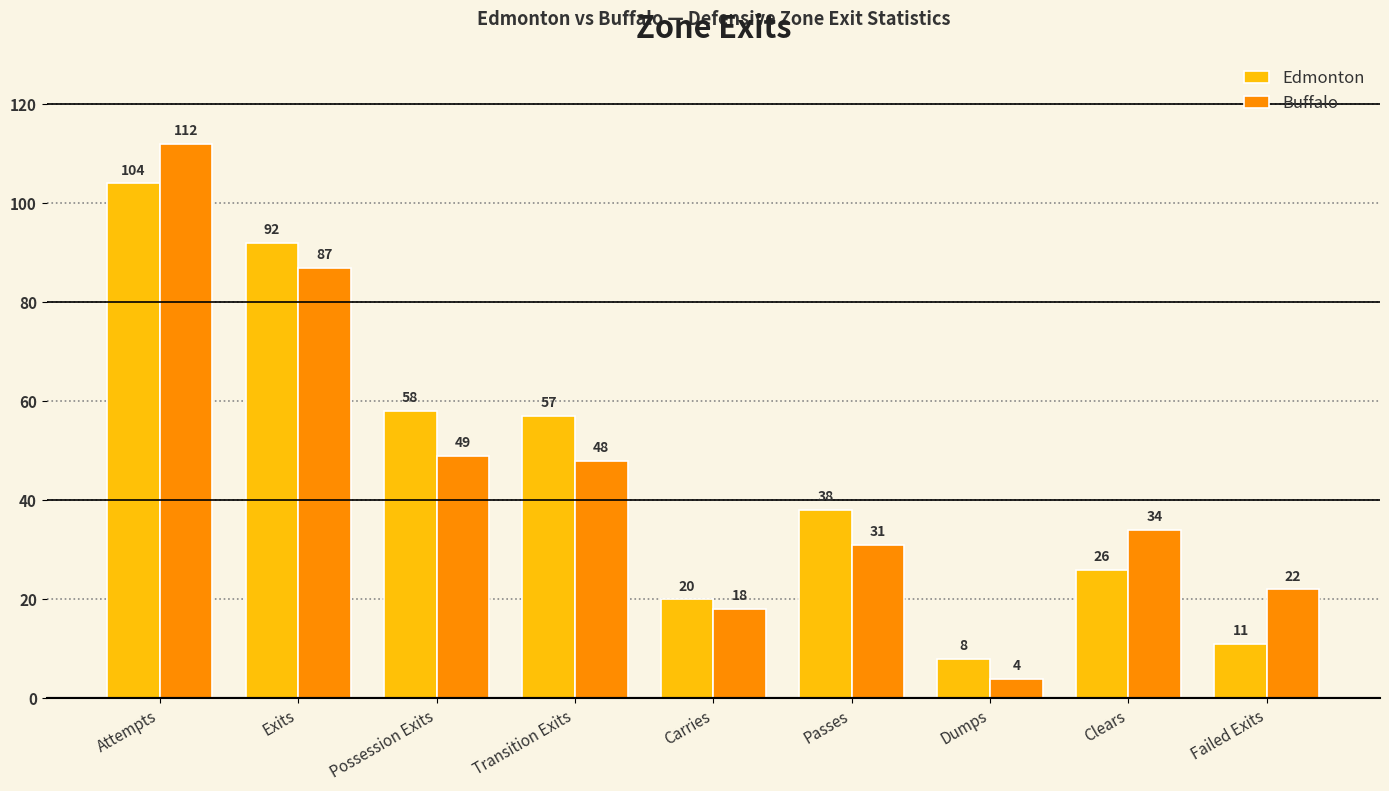

At which label does Buffalo reach its peak?

Attempts